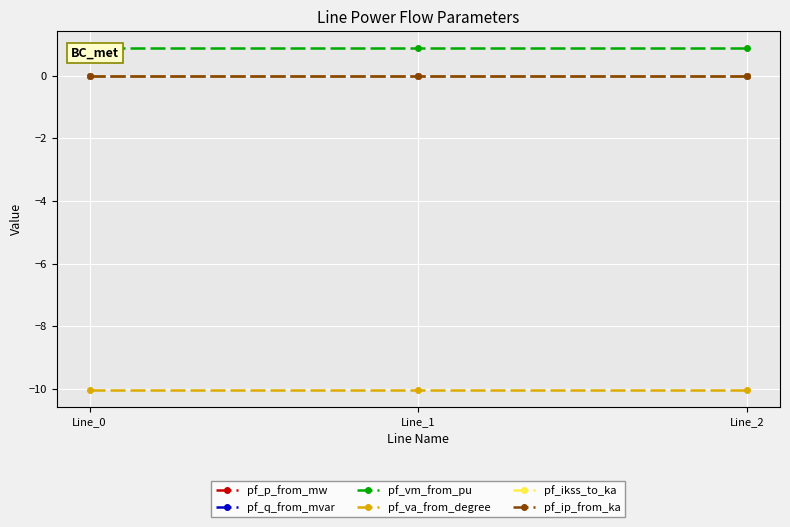

How many lines are shown in the chart?

6